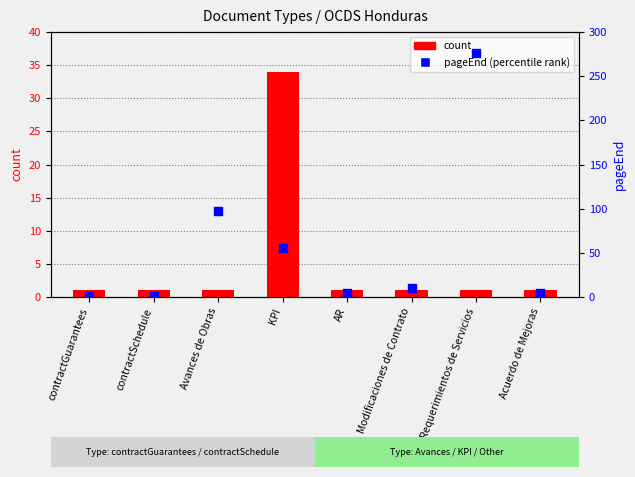

Which series has the largest total across all categories?

pageEnd (percentile rank)